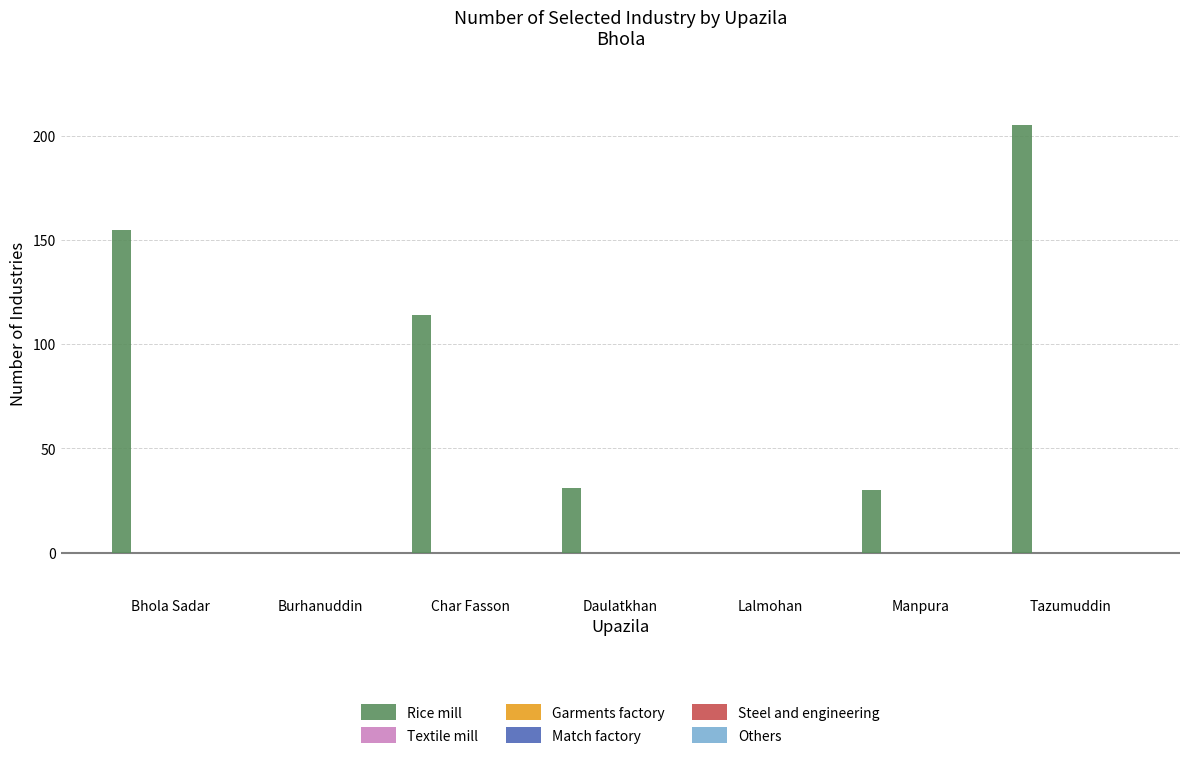

What is the sum of all values?

535